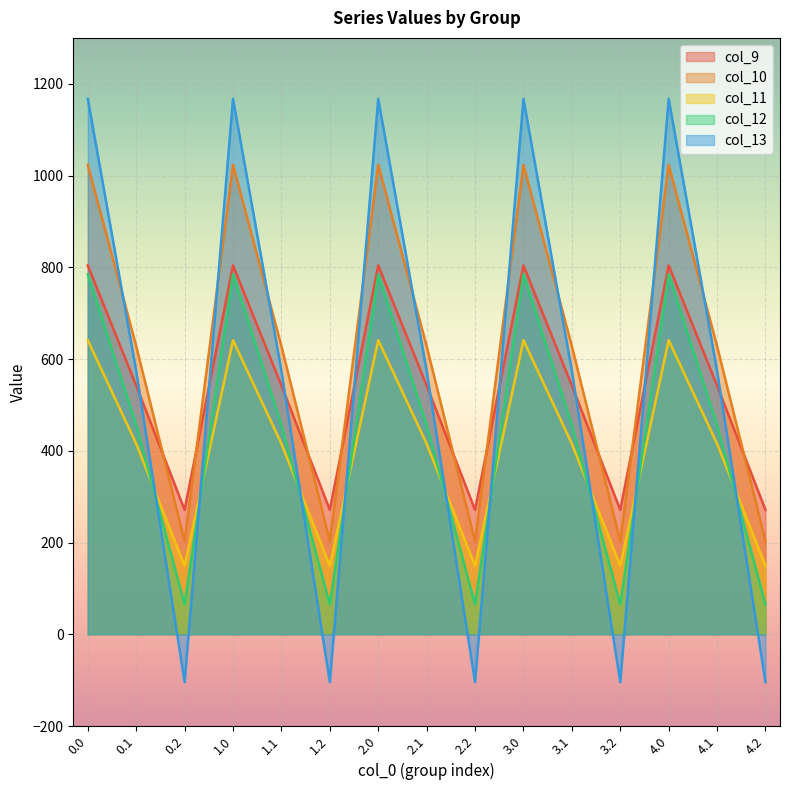

How many values in the col_11 series are below 415?

5